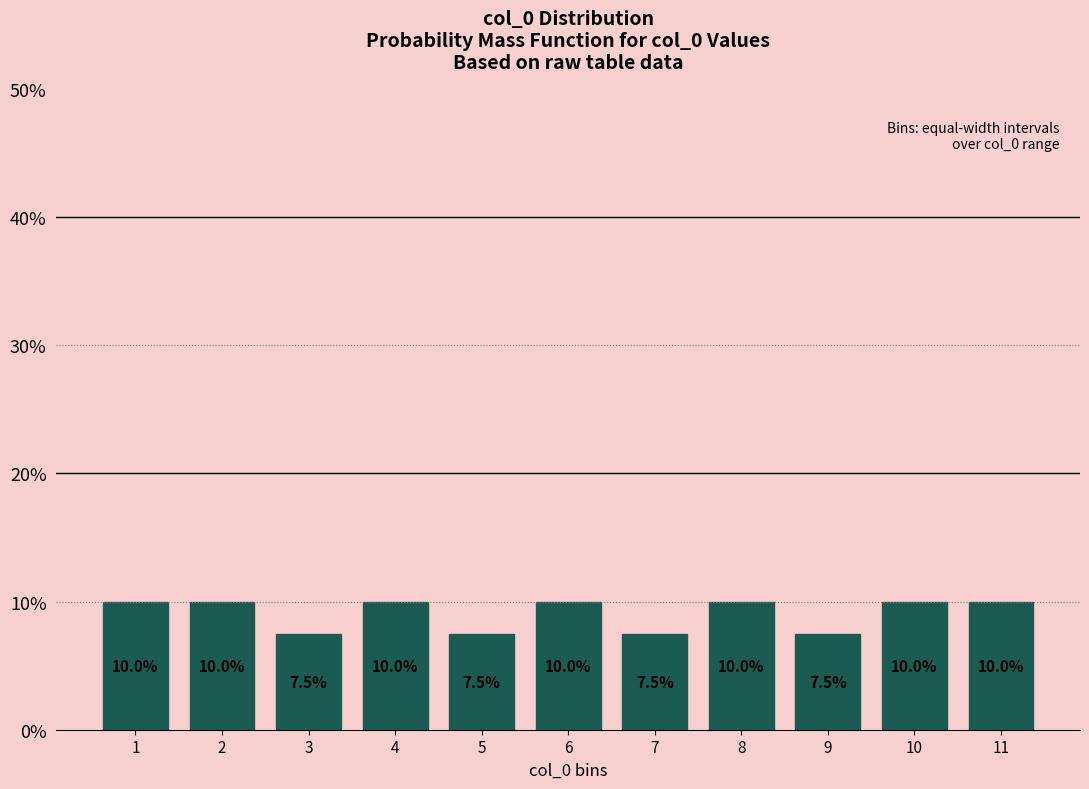

Reading left to right, extract all data points from this chart.

10.0	10.0	7.5	10.0	7.5	10.0	7.5	10.0	7.5	10.0	10.0